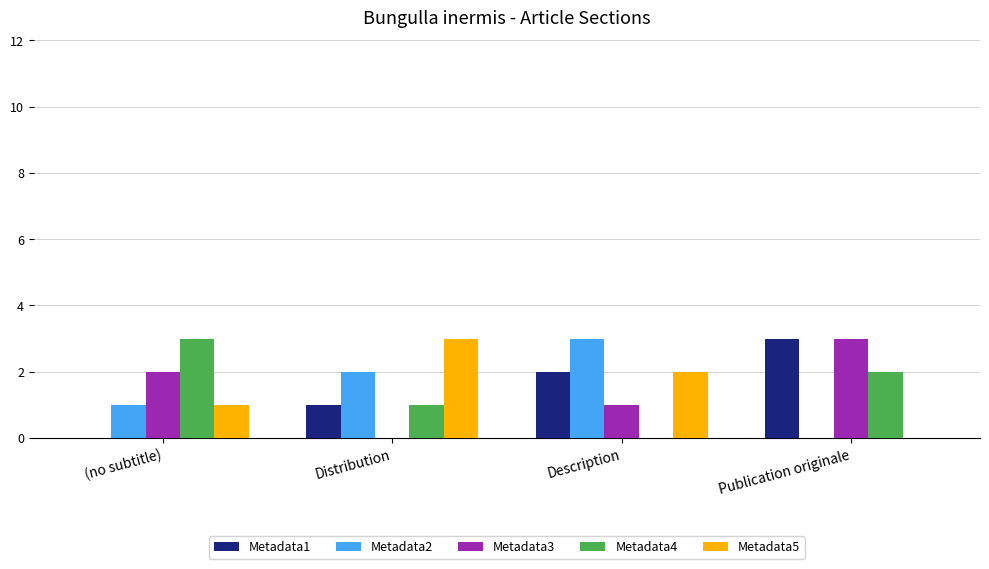

How many positive values does the Metadata3 series have?

3